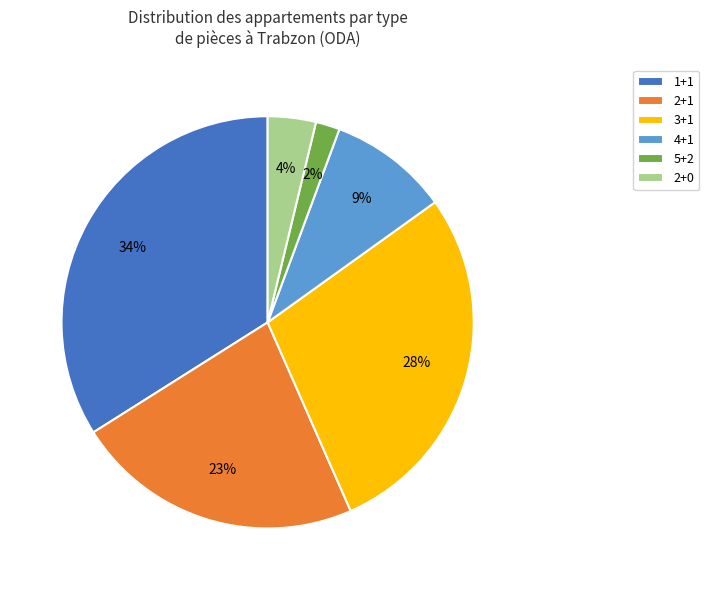

What percentage is the 1+1 slice, to the nearest percent?

34%